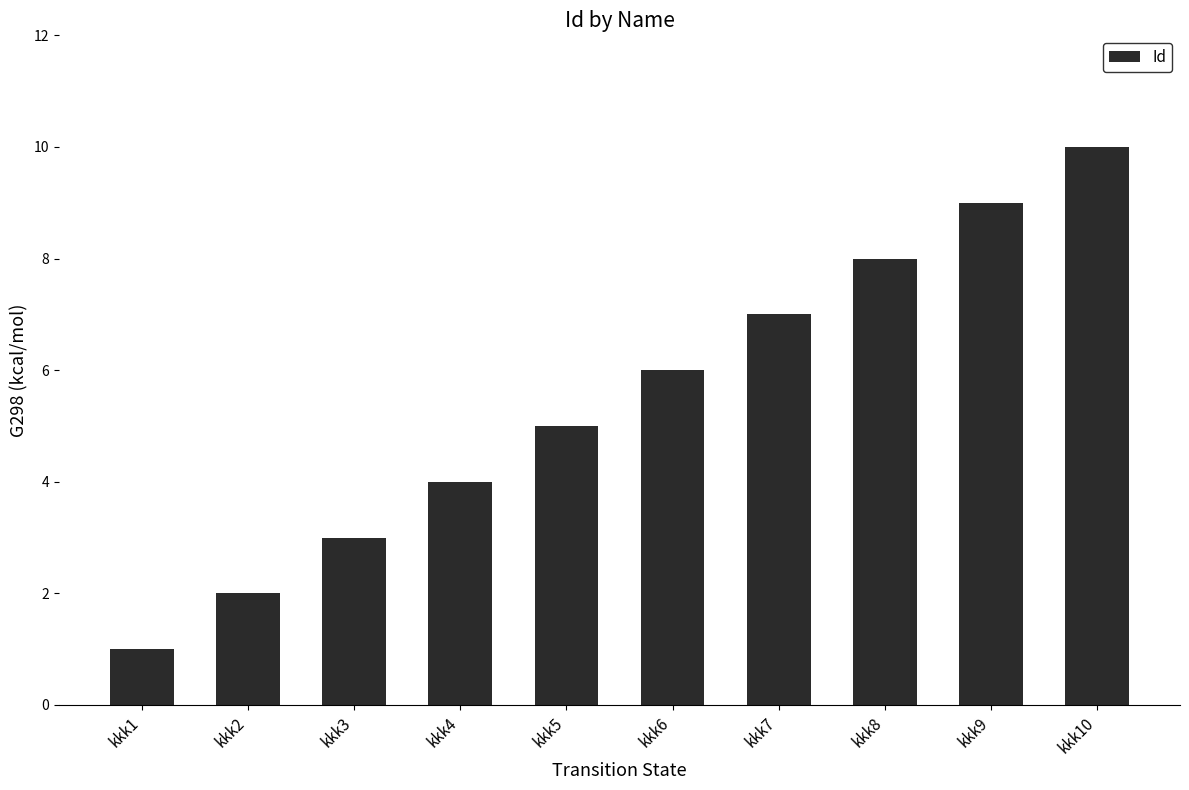

Reading right to left, list all the values displayed in this chart.

kkk10=10	kkk9=9	kkk8=8	kkk7=7	kkk6=6	kkk5=5	kkk4=4	kkk3=3	kkk2=2	kkk1=1